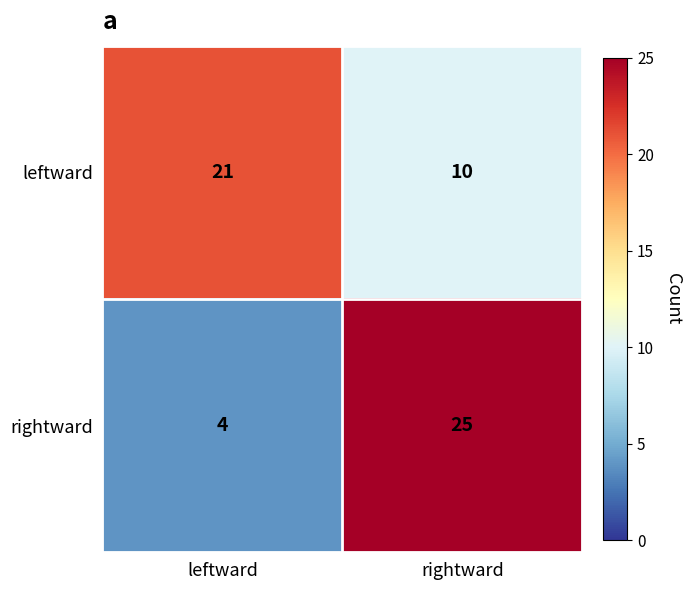

Rank the series by their maximum value, from lowest to highest.

leftward, rightward